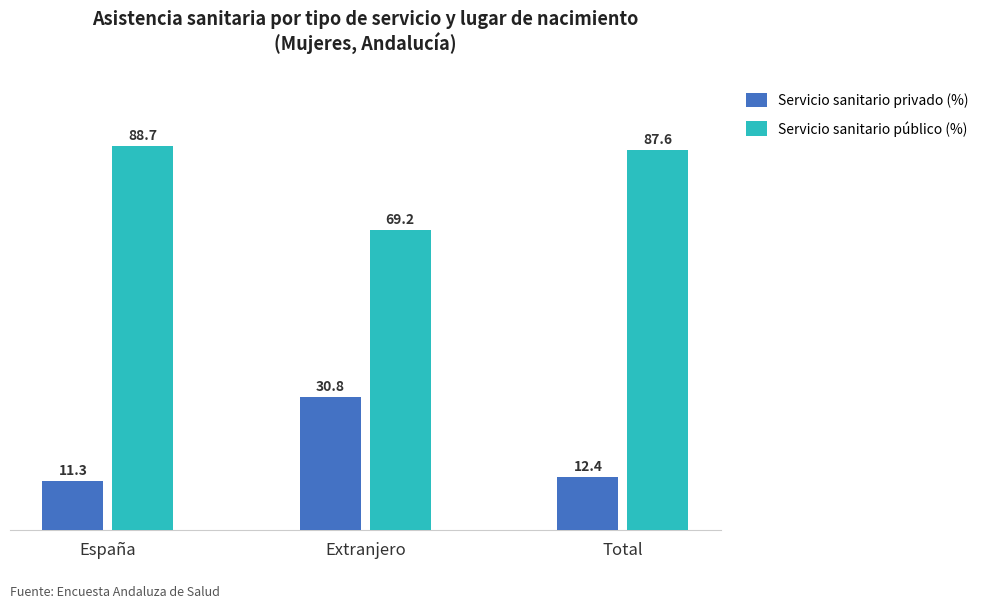

How many values in the Servicio sanitario privado (%) series are below 12?

1